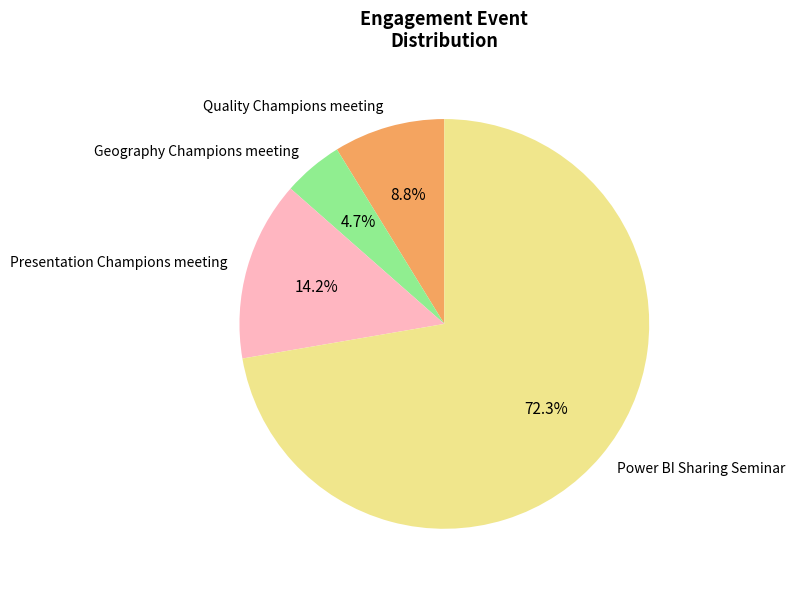

Approximately how many times larger is the value at Geography Champions meeting compared to Quality Champions meeting?

0.5